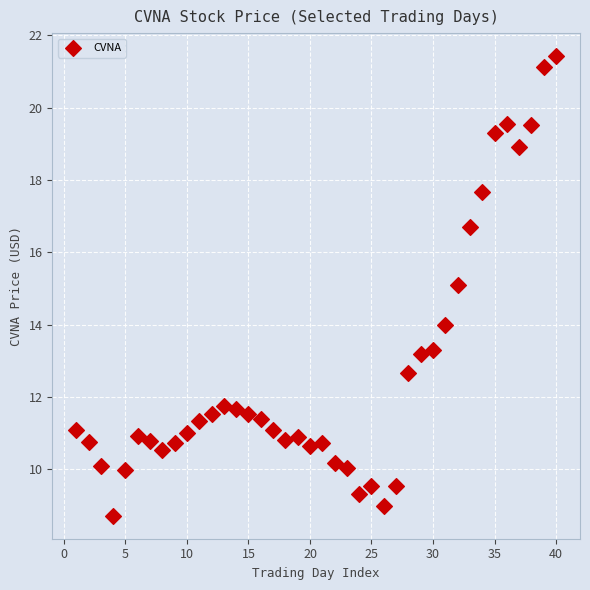

Count the number of points in this scatter plot.

40